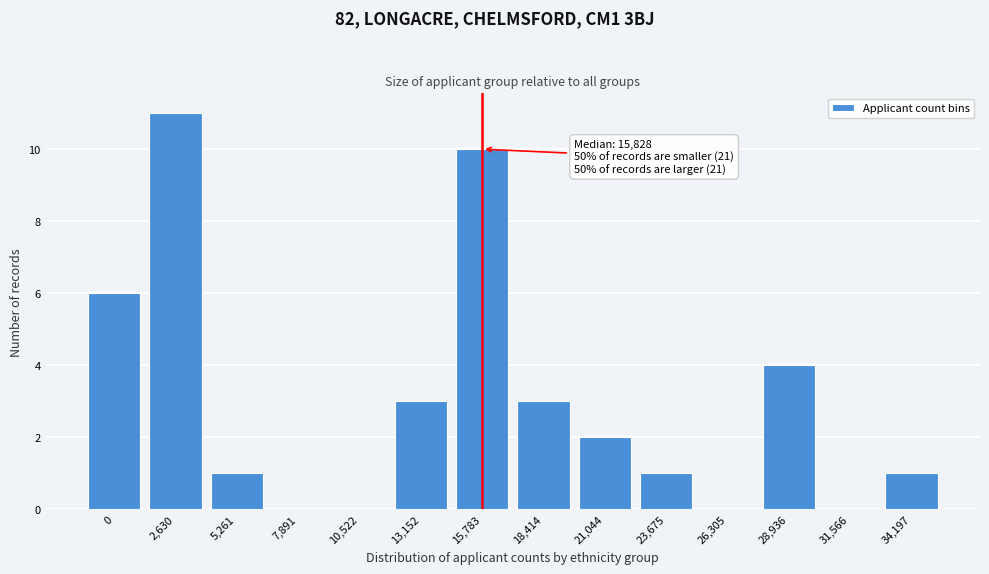

Reading left to right, list all the values displayed in this chart.

0=6	2,630=11	5,261=1	7,891=0	10,522=0	13,152=3	15,783=10	18,414=3	21,044=2	23,675=1	26,305=0	28,936=4	31,566=0	34,197=1